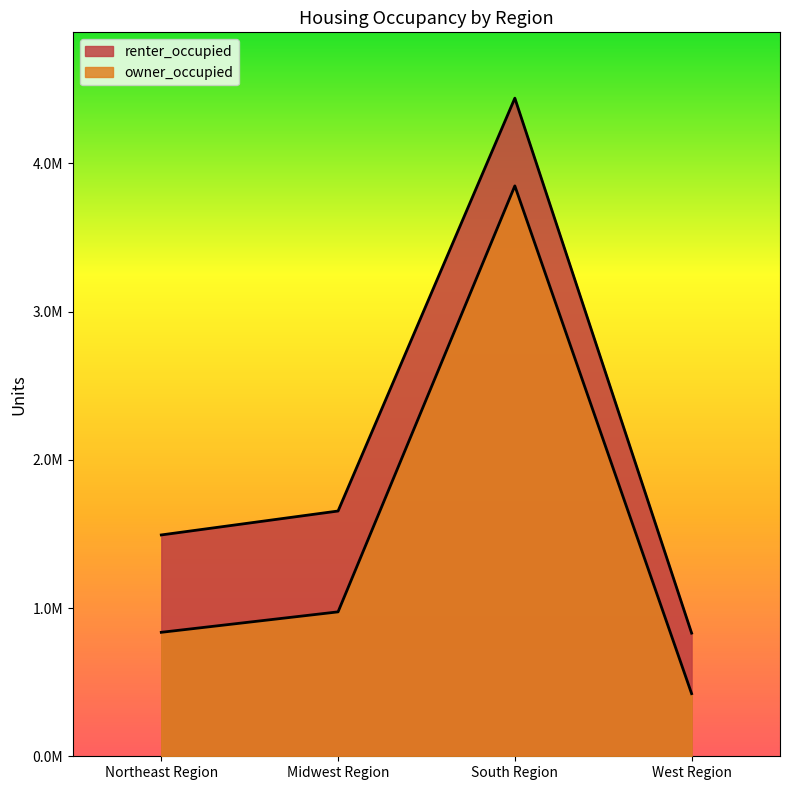

Rank the series by their average value, from lowest to highest.

owner_occupied, renter_occupied